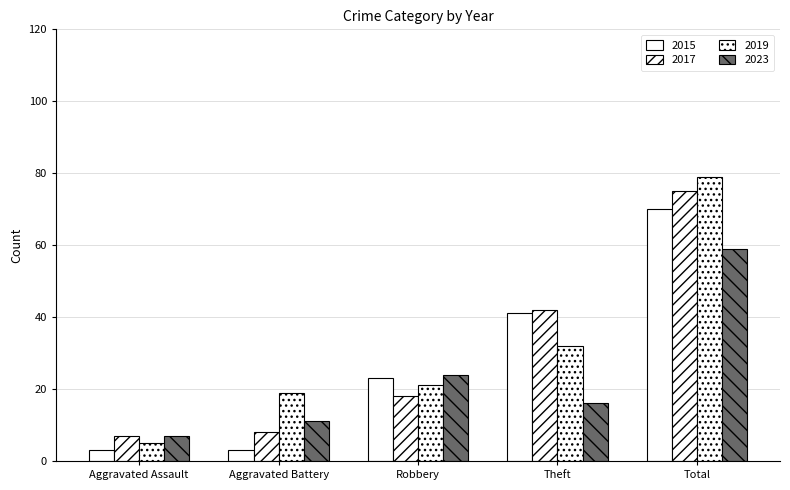

How many data points does each series have?

5